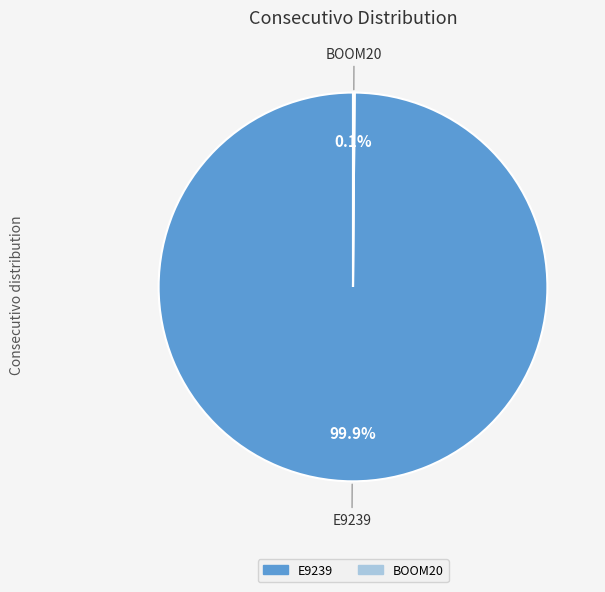

Which slice is the largest?

E9239